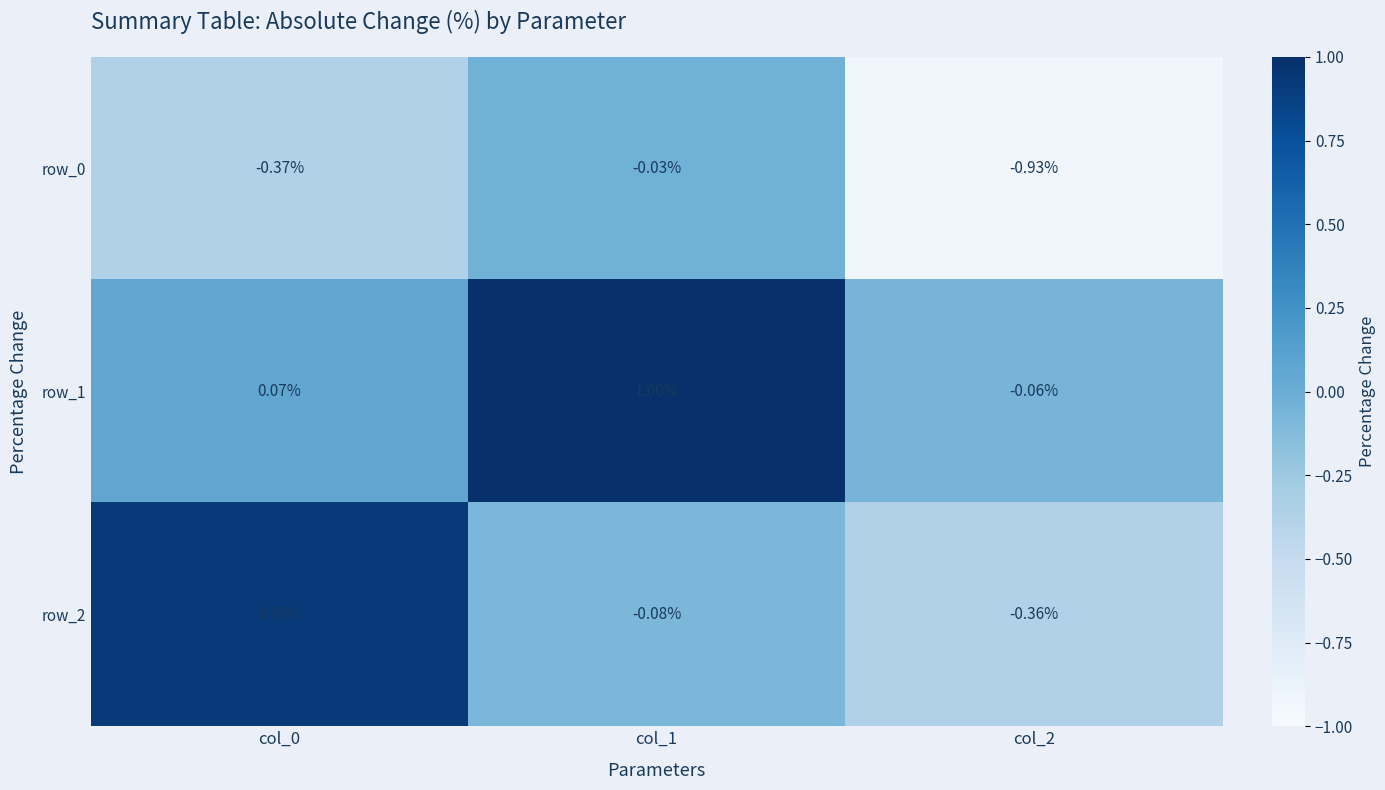

Where does the row_2 series first go above 0?

col_0